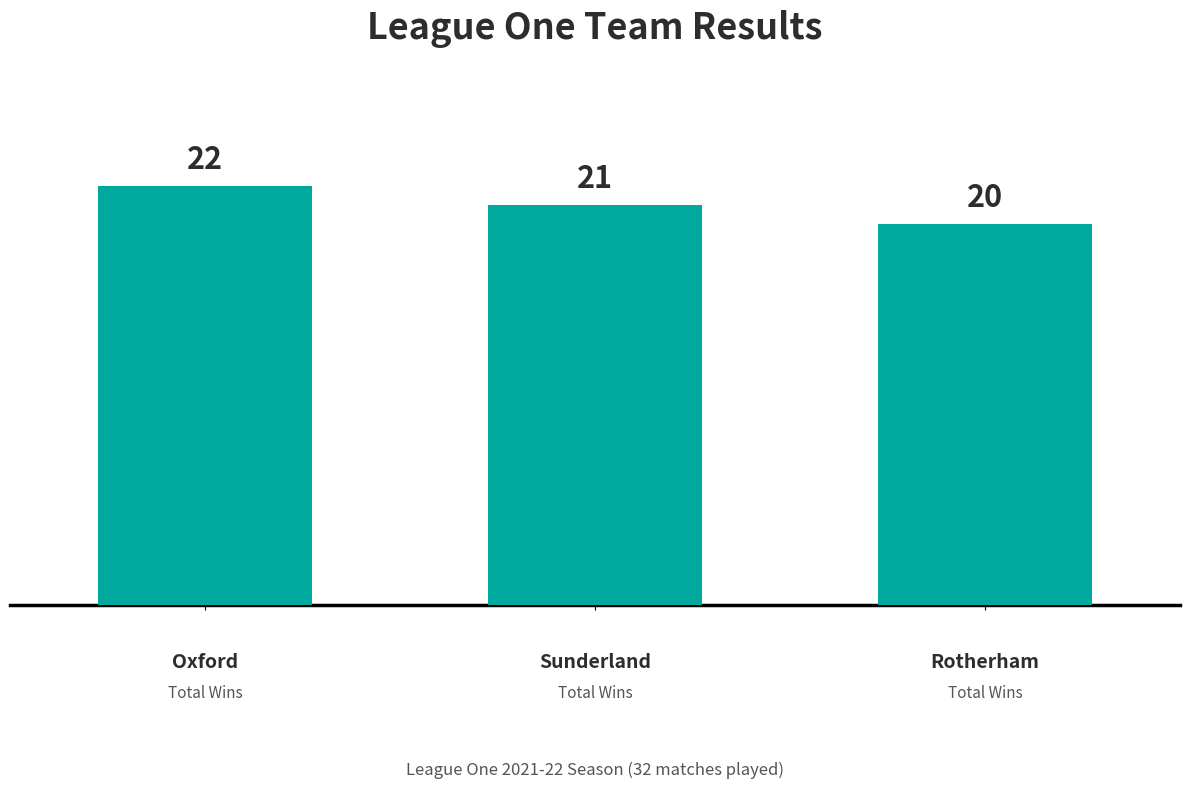

How many values are between 20 and 22?

3